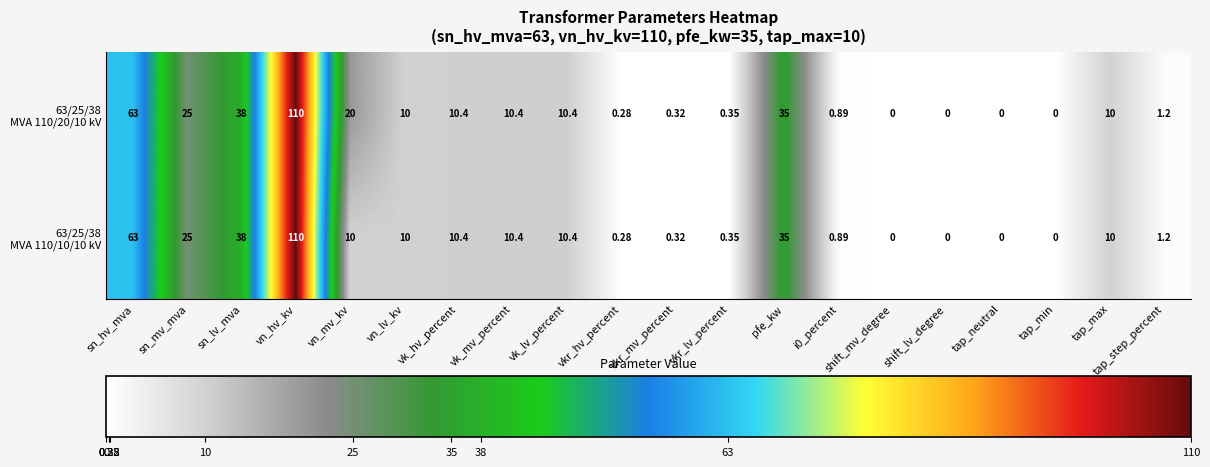

At which category does the chart reach its peak across all series?

vn_hv_kv